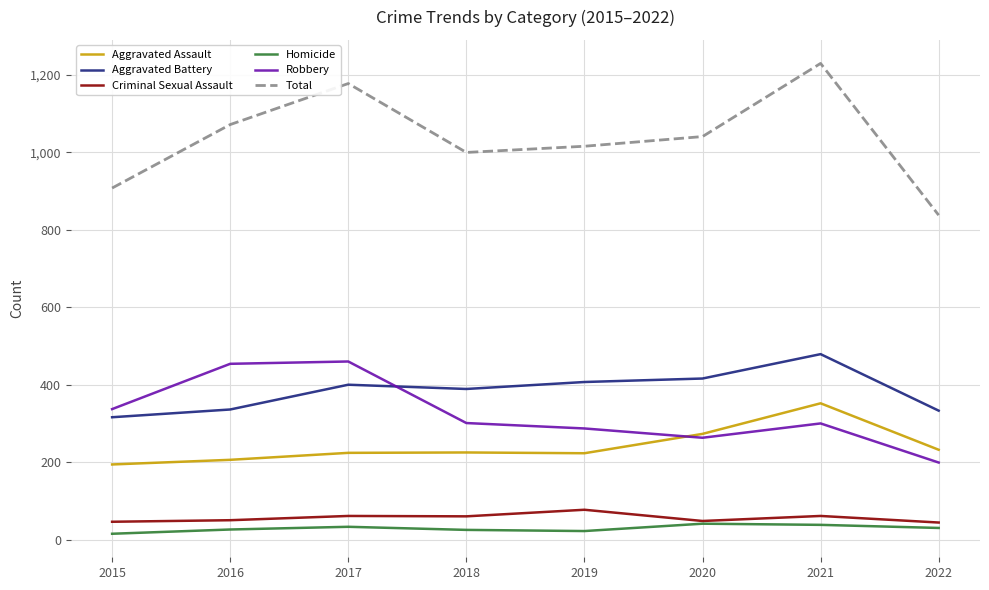

What is the average value of the Homicide series?

29